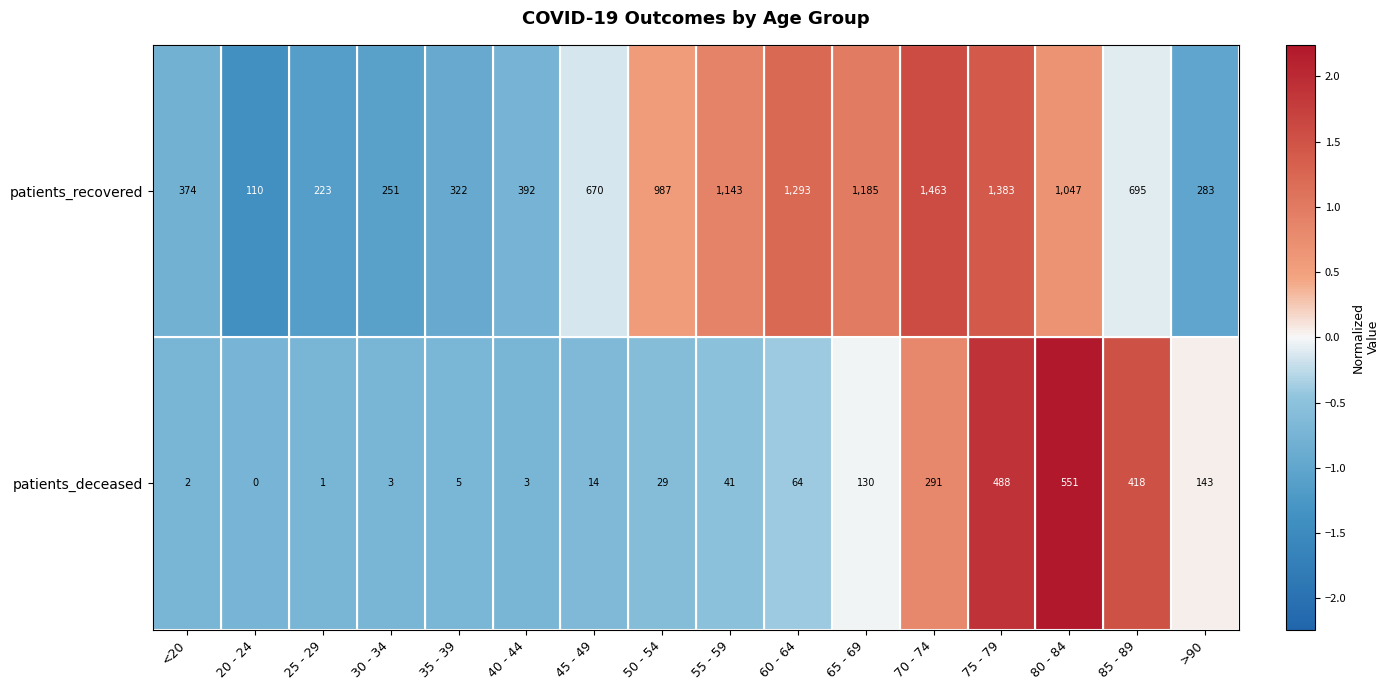

What value does the patients_deceased series have at 50 - 54?

29